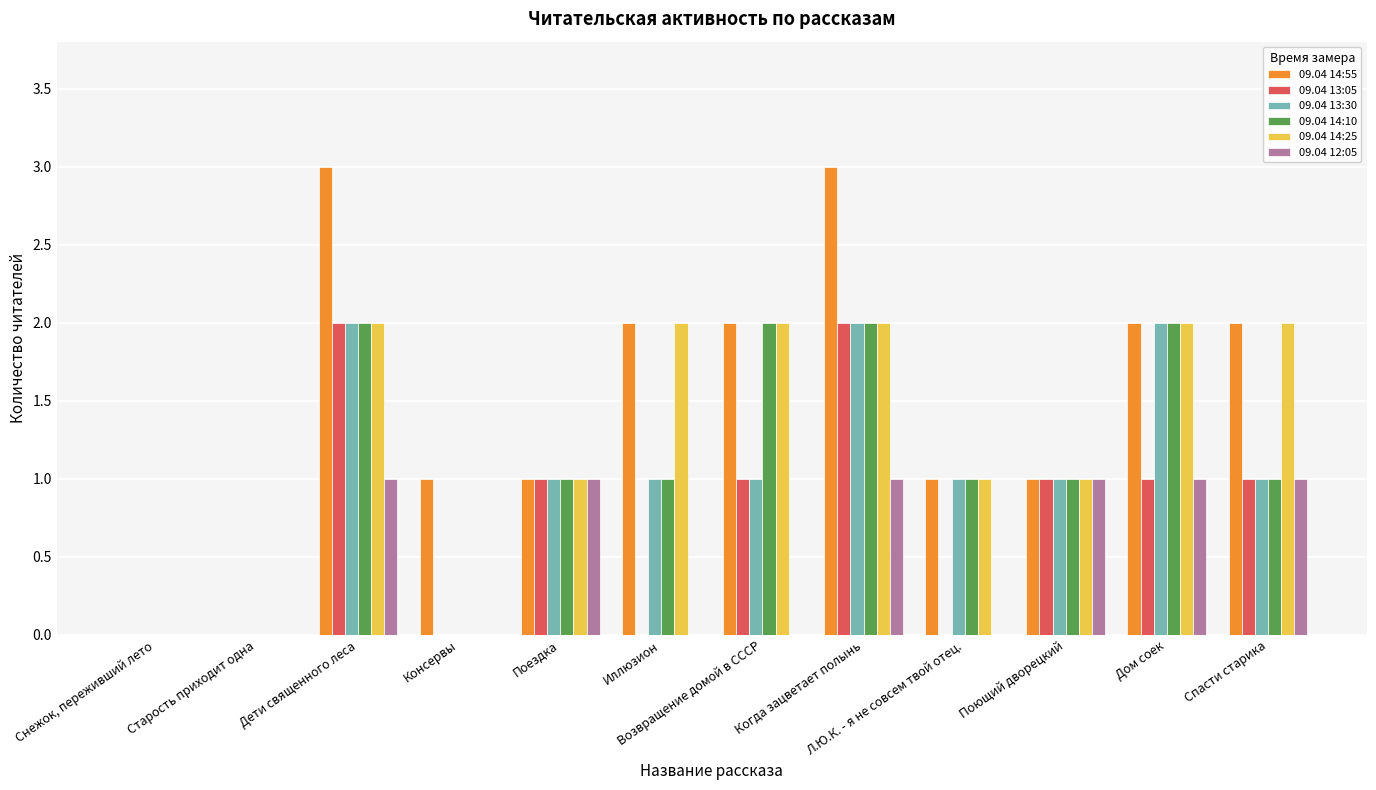

What is the greatest value displayed?

3